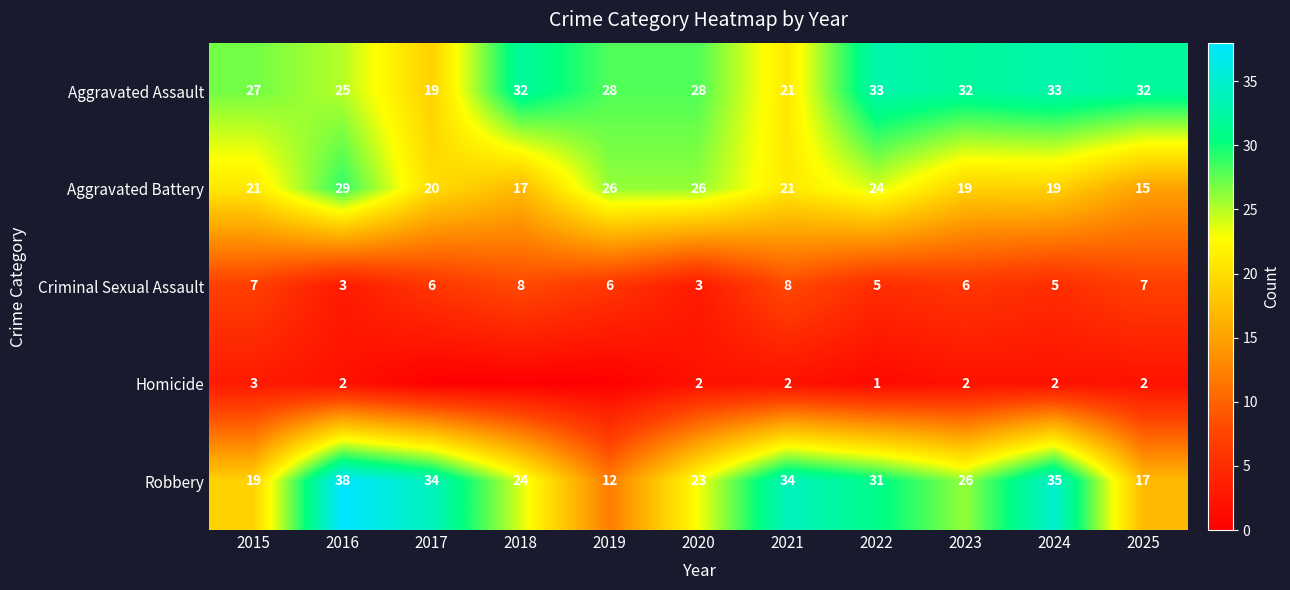

The Criminal Sexual Assault series shows 8 at 2024. True or false?

False